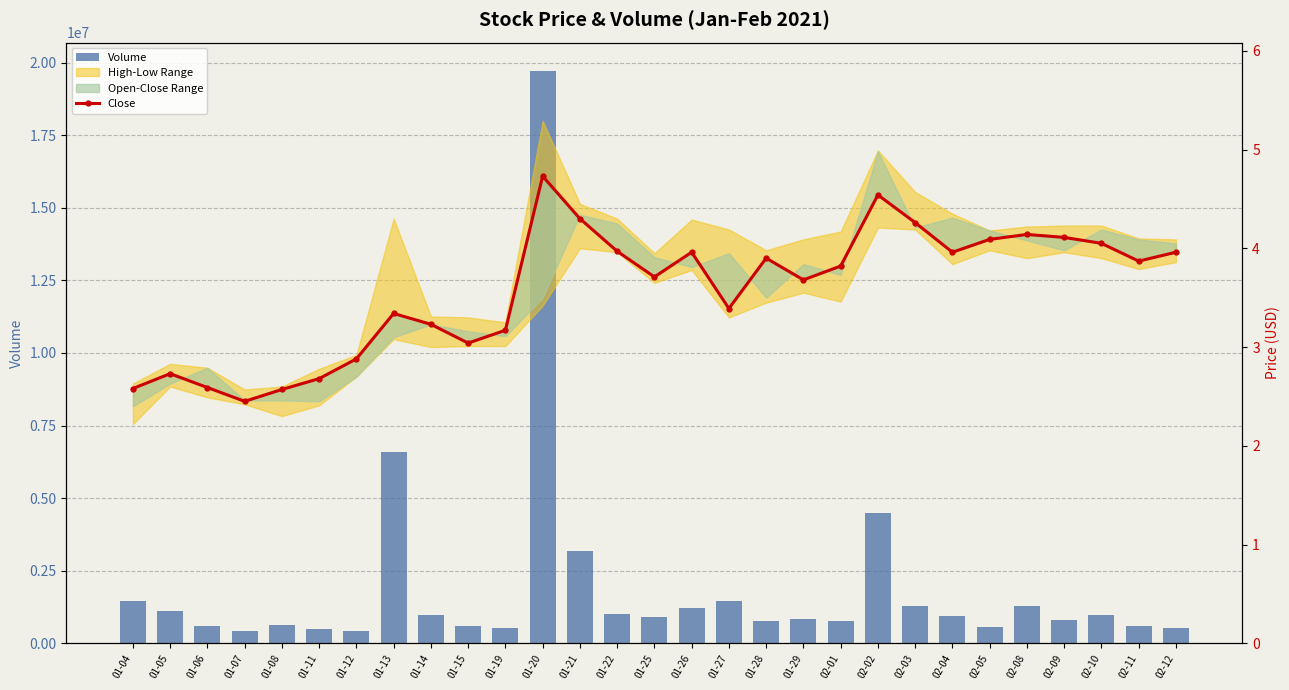

The Volume series shows 1097710.8 at 01-08. True or false?

False